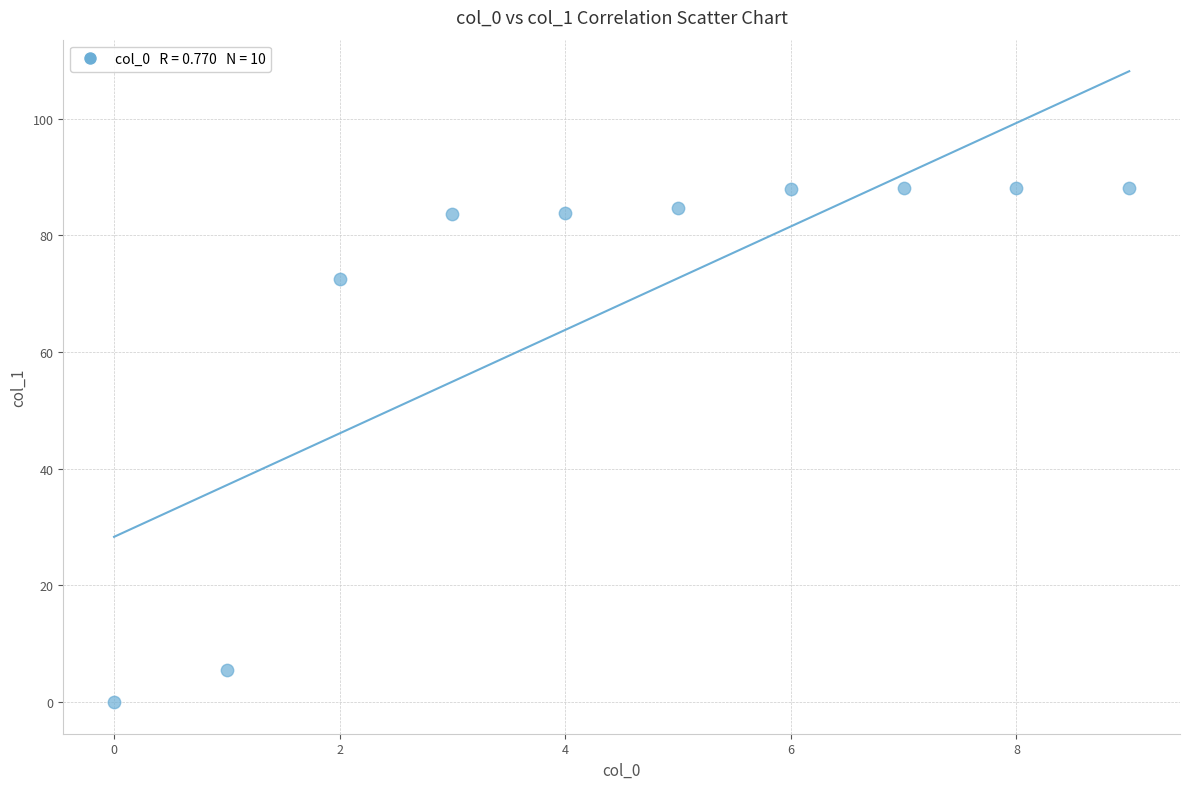

What is the average Y value?

68.2